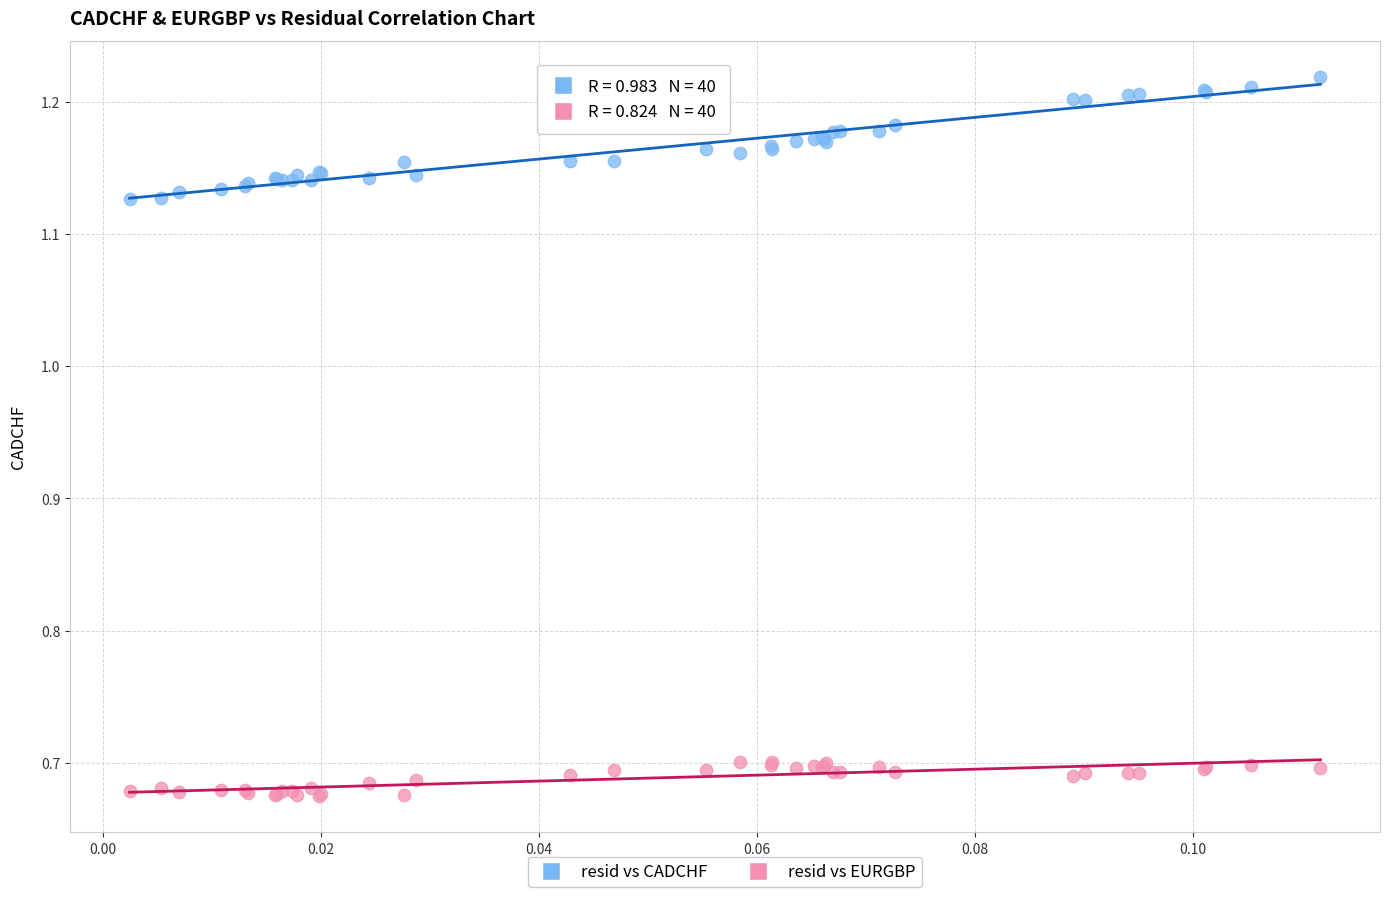

What are all the series names shown in the legend?

resid vs CADCHF, resid vs EURGBP